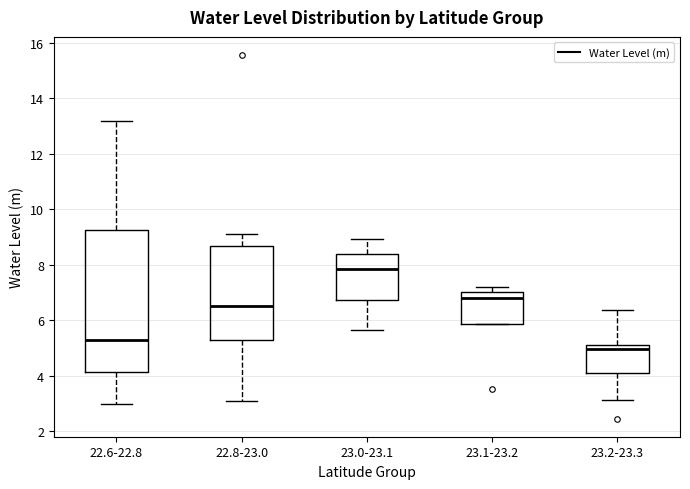

Reading left to right, transcribe this box plot: for each box, give where its median line is, the range the box spans, and where its two whiskers end, as read against the y-axis. The values are not printed on the chart, so give them approximately, as read against the axis.

22.6-22.8: median 5.2, box 4.2 to 9.2, whiskers 3.0 to 13.2
22.8-23.0: median 6.6, box 5.4 to 8.6, whiskers 3.0 to 9.0
23.0-23.1: median 7.8, box 6.8 to 8.4, whiskers 5.6 to 9.0
23.1-23.2: median 6.8, box 5.8 to 7.0, whiskers 5.8 to 7.2
23.2-23.3: median 5.0, box 4.2 to 5.2, whiskers 3.2 to 6.4